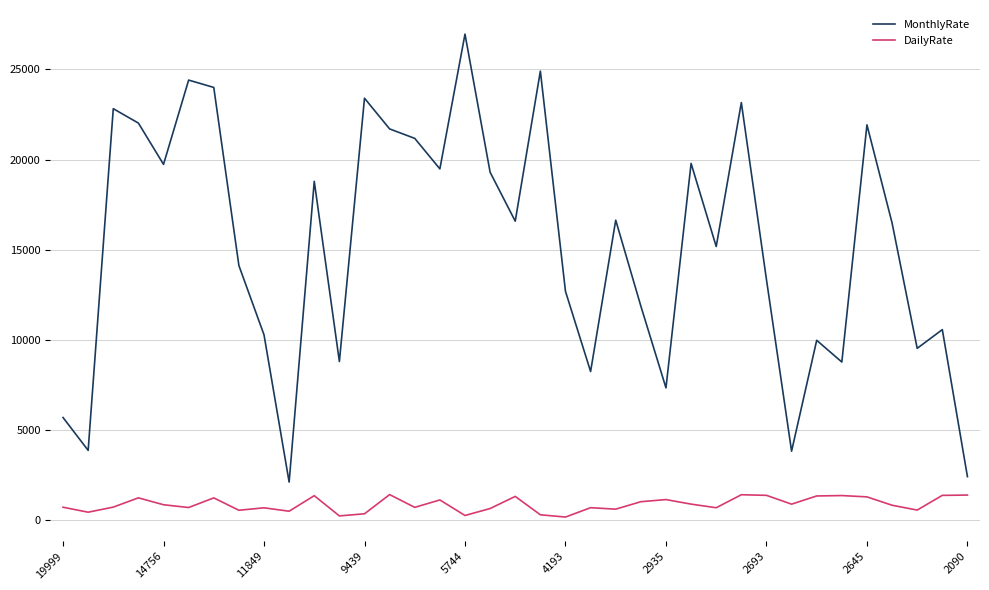

What is the difference between the maximum and minimum values in the MonthlyRate series?

24865